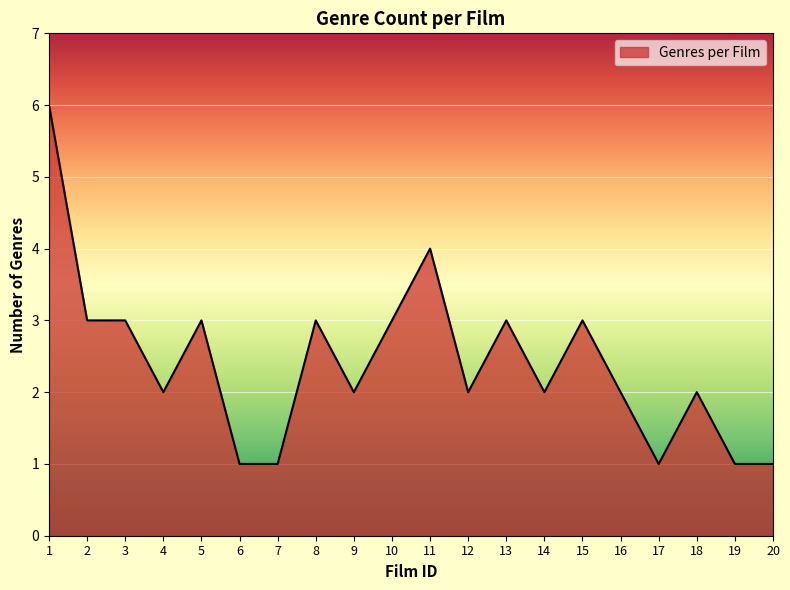

Read the value at 2.

3